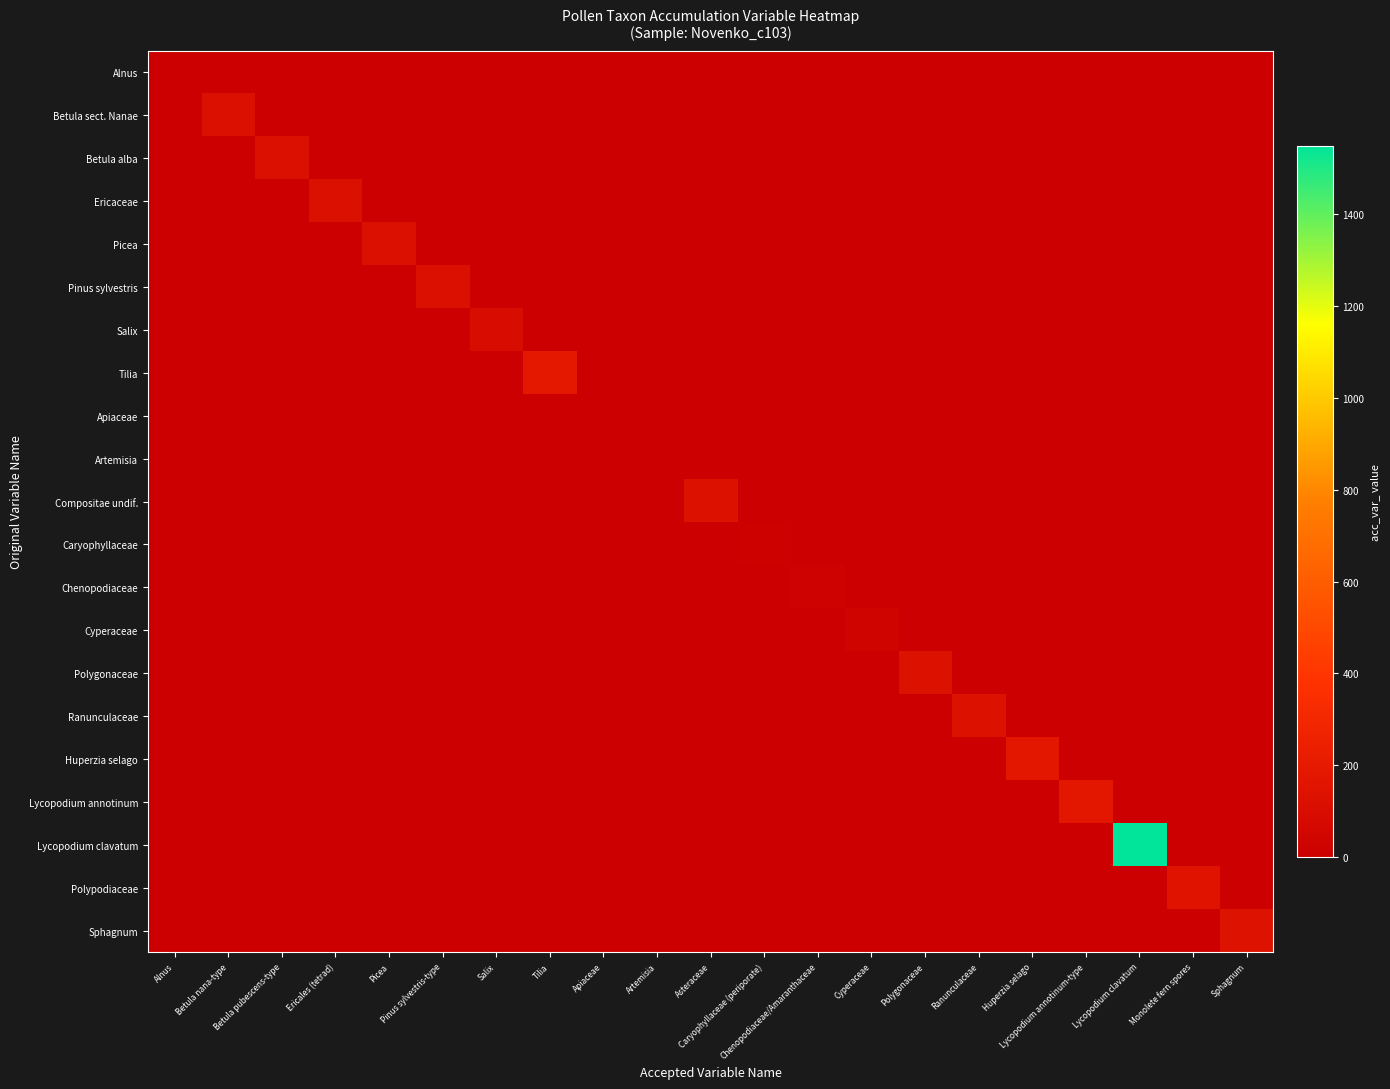

Between Monolete fern spores and Ranunculaceae, which is larger?

Monolete fern spores